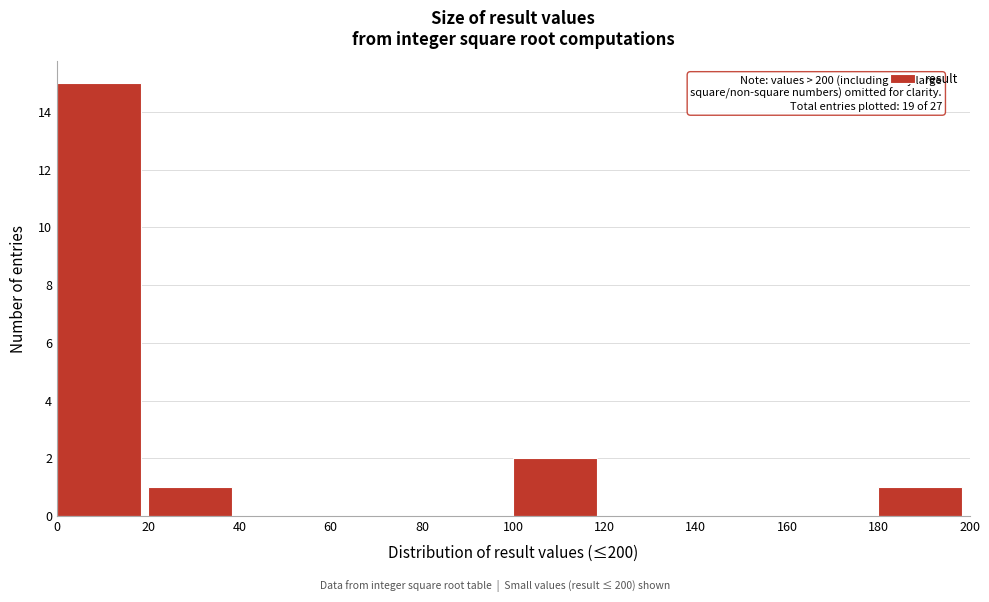

Over which range of the x-axis is the bar tallest?

0 to 20